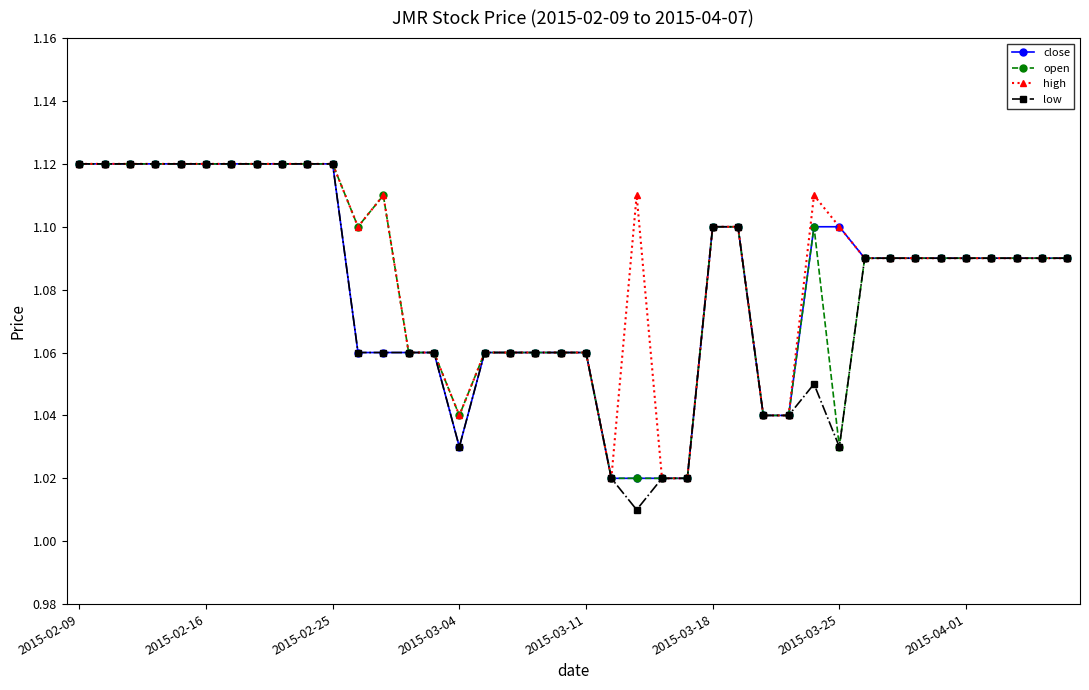

Which series has the widest spread of values?

low